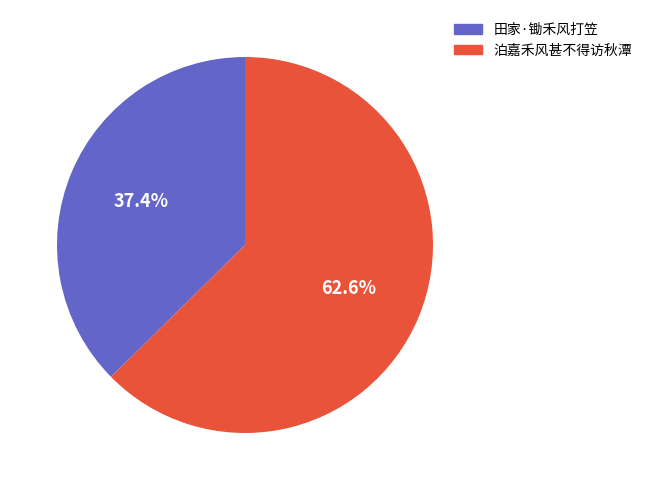

Is it true that 田家·锄禾风打笠 is 51% of the pie?

False